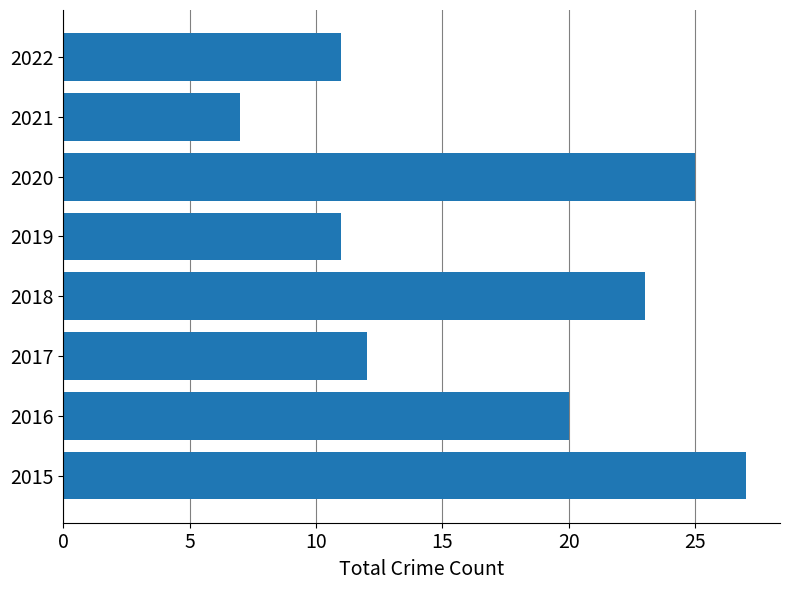

Between 2021 and 2016, which is larger?

2016